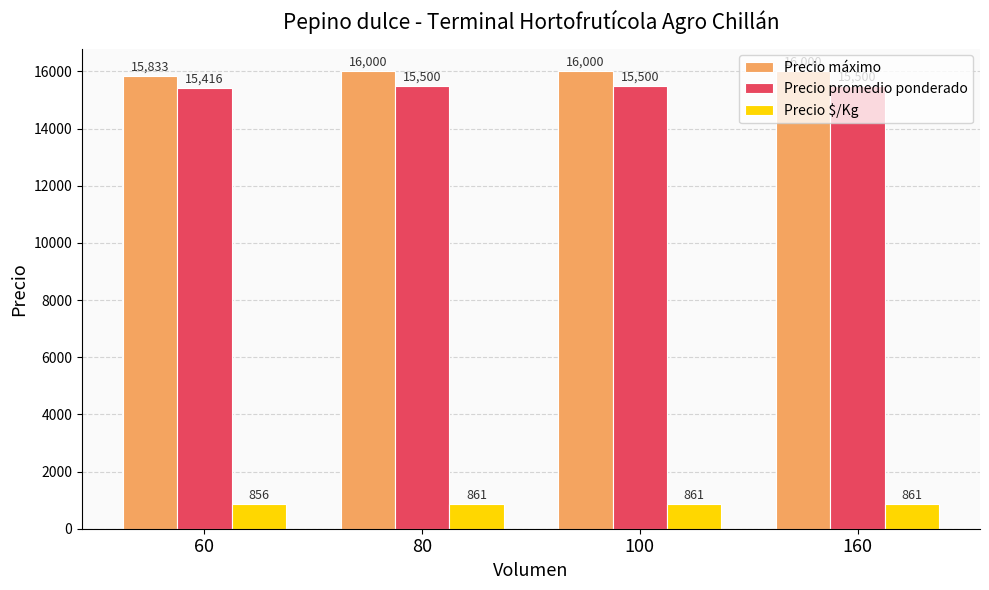

True or false: Precio promedio ponderado has a value of 15500.0 at 80.

True